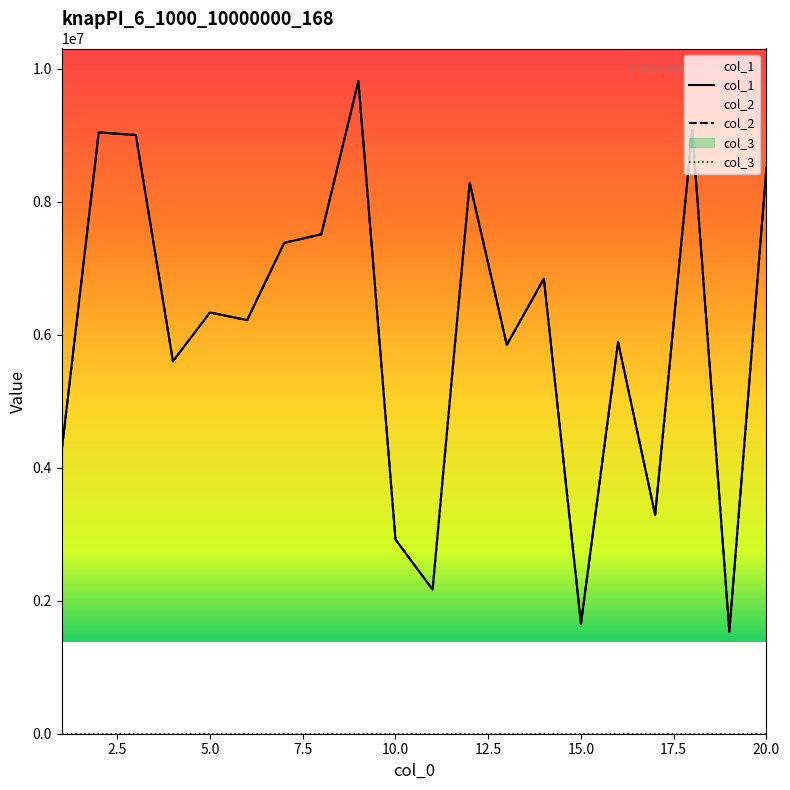

Does the chart display data point markers on the line(s)?

No